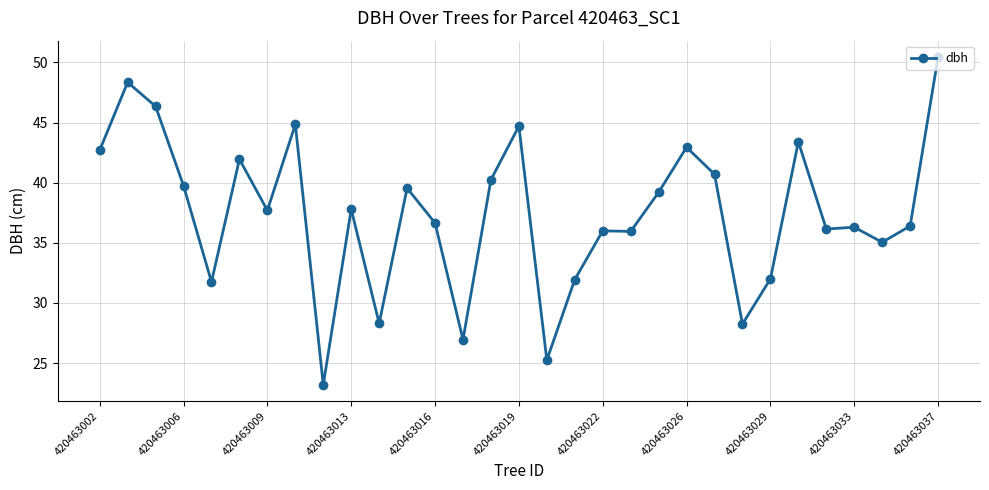

What is the sum of all values?

1160.8